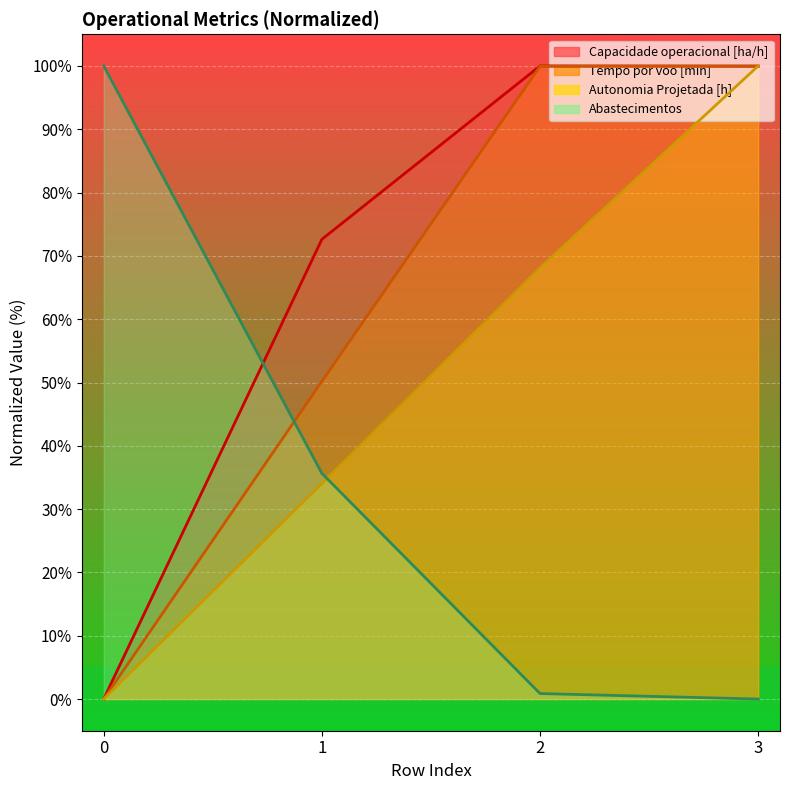

Reading left to right, what are all the values shown in this chart?

Capacidade operacional [ha/h]: 0=0.0	1=72.6	2=100.0	3=100.0
Tempo por voo [min]: 0=0.0	1=50.2	2=100.0	3=100.0
Autonomia Projetada [h]: 0=0.0	1=34.0	2=68.1	3=100.0
Abastecimentos: 0=100.0	1=35.7	2=0.9	3=0.0